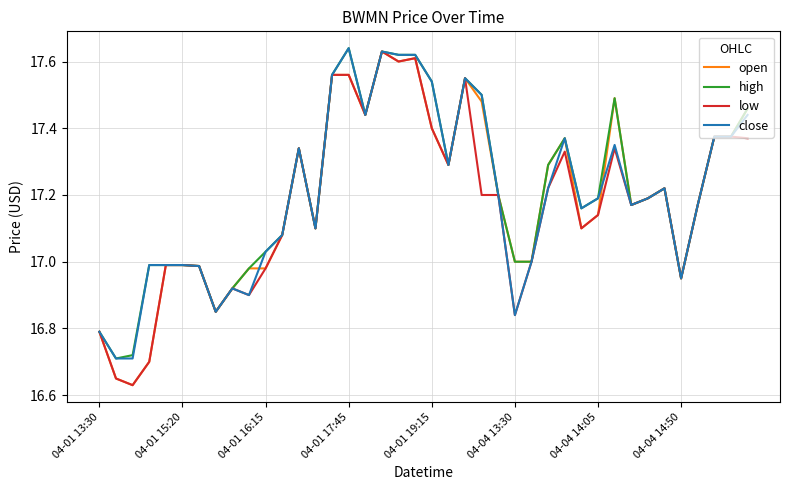

What are all the series names shown in the legend?

open, high, low, close